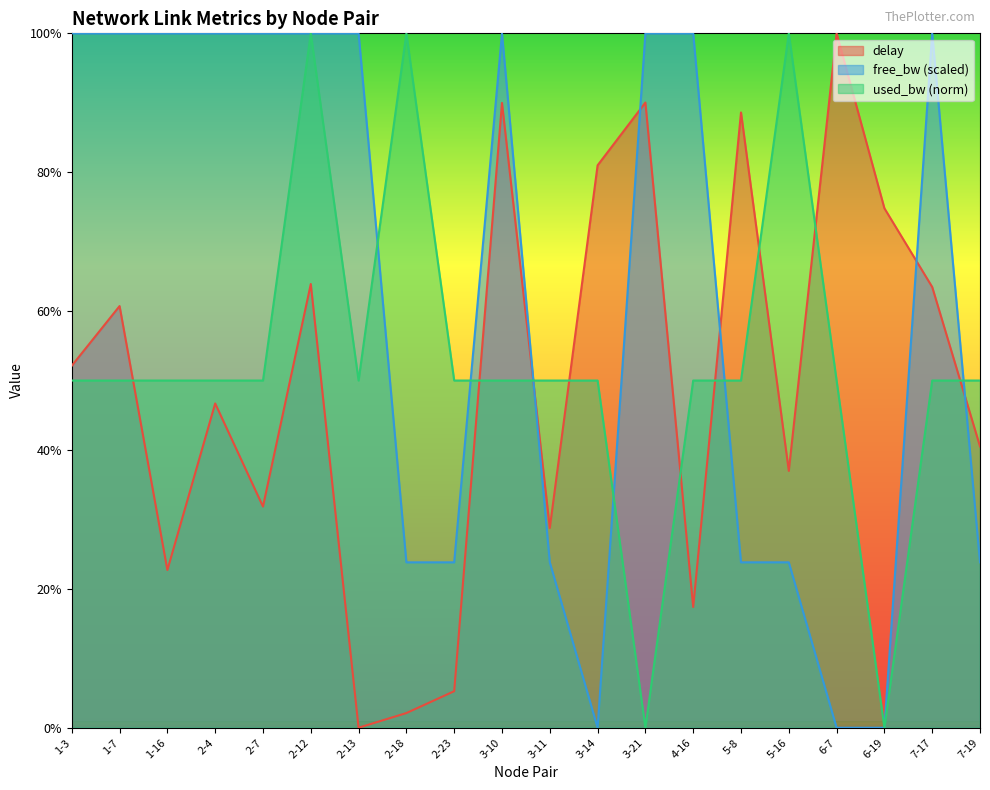

What is the label of the 18th point from the right?

1-16